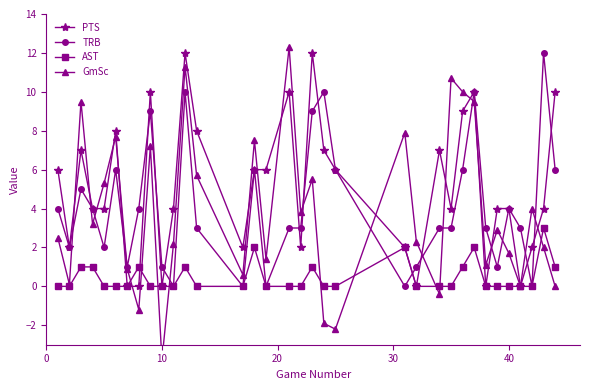

True or false: TRB has more than 1 points higher than both neighbors.

True